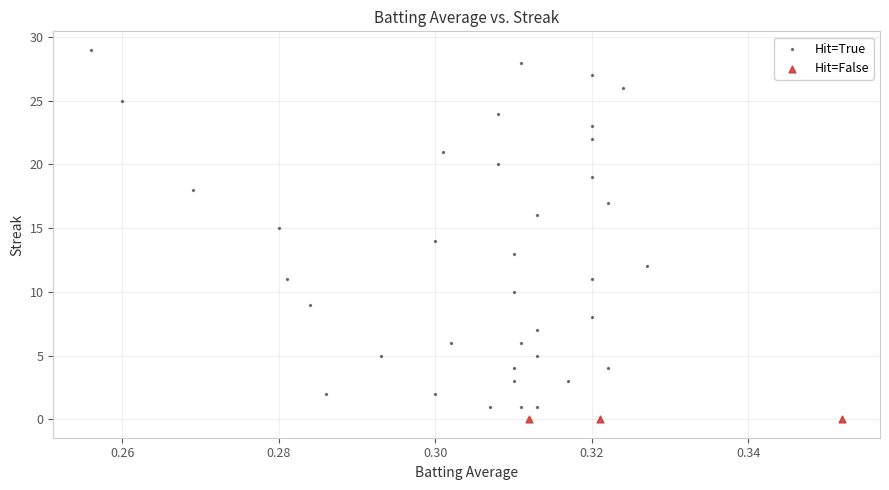

Which series contains the highest Y value?

Hit=True